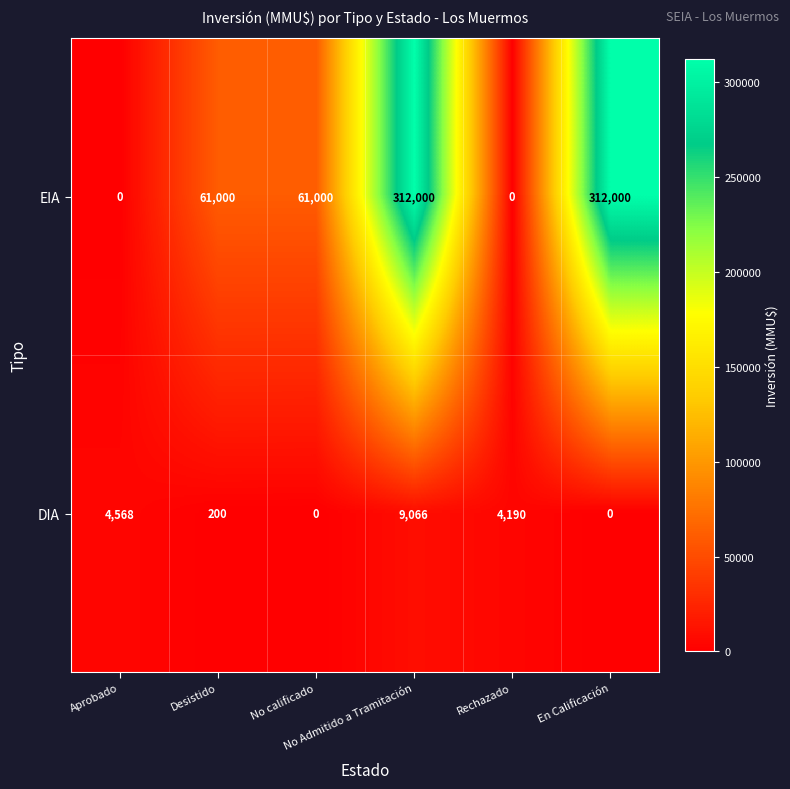

Which series has the largest total across all categories?

EIA